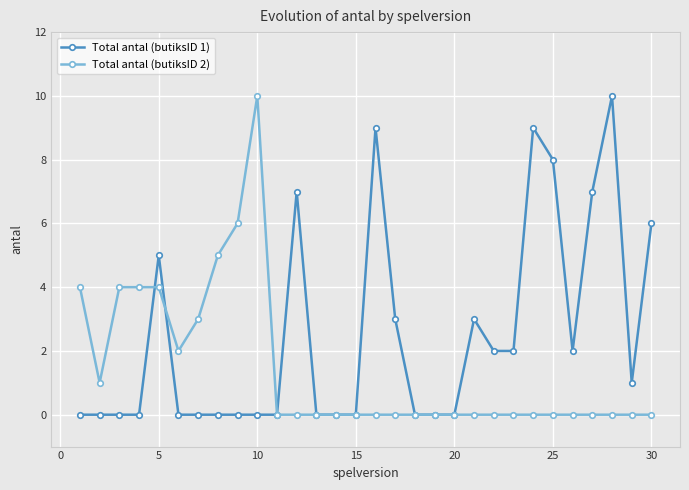

True or false: Total antal (butiksID 1) and Total antal (butiksID 2) cross at least once.

True